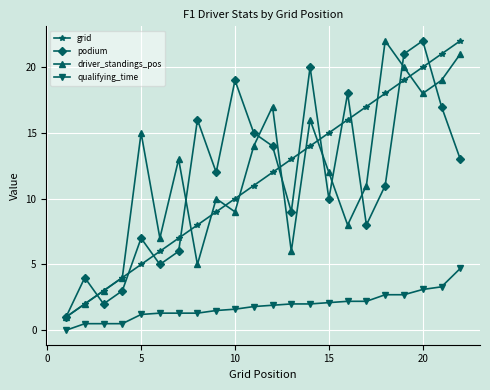

What is the value of the podium point at the 7th from the left?

6.0